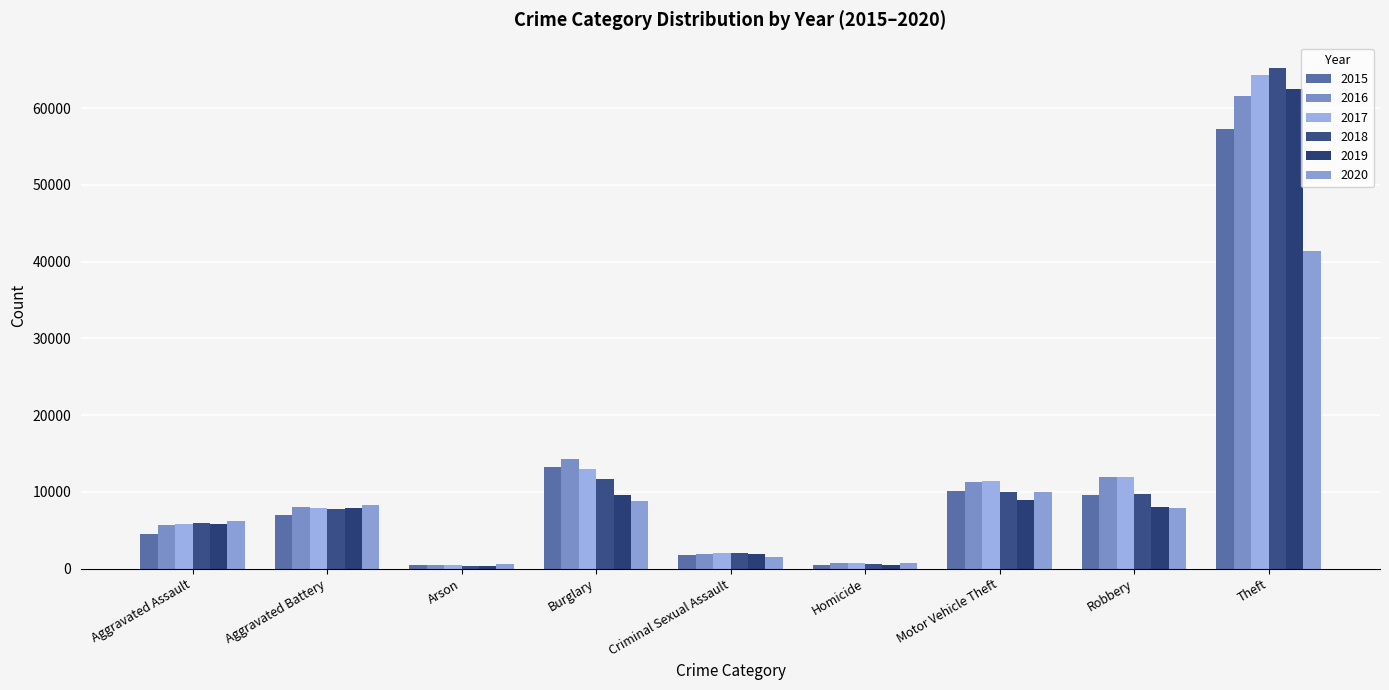

What is the sum of the 2020 values at Robbery and Aggravated Assault?

14120